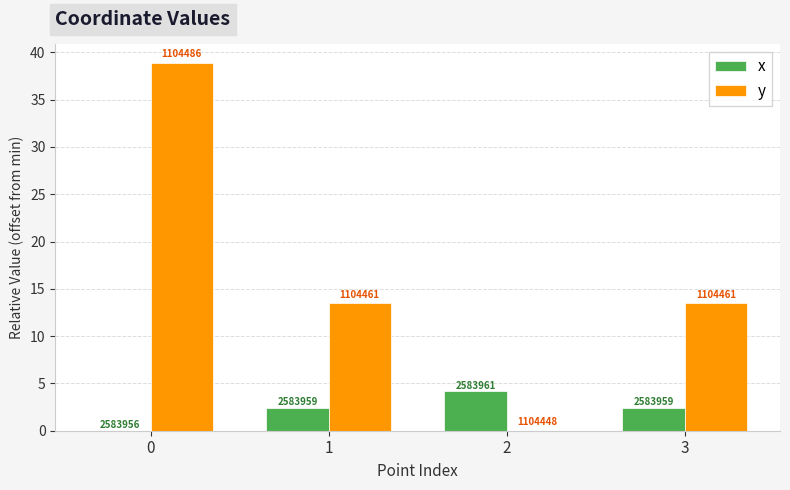

What are all the series names shown in the legend?

x, y